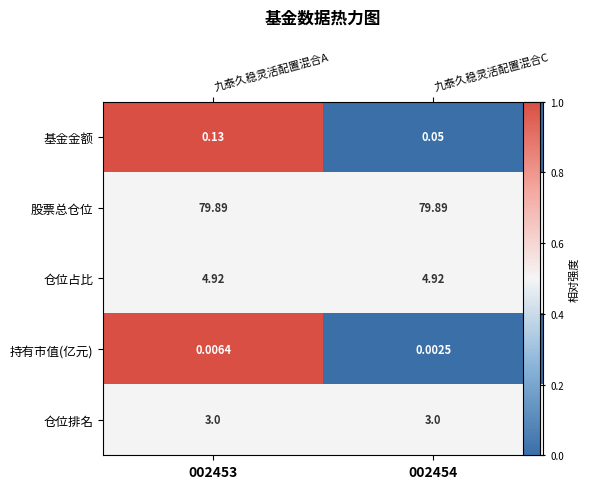

The 股票总仓位 series shows 0.7 at 002453. True or false?

False